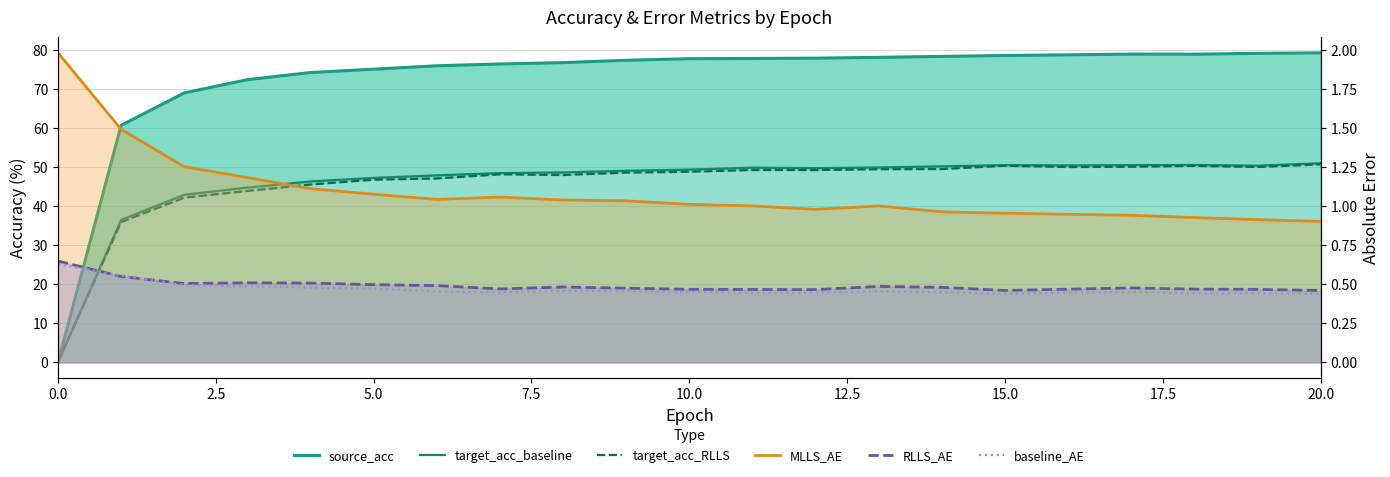

Rank the series by their maximum value, from highest to lowest.

source_acc, target_acc_baseline, target_acc_RLLS, MLLS_AE, RLLS_AE, baseline_AE